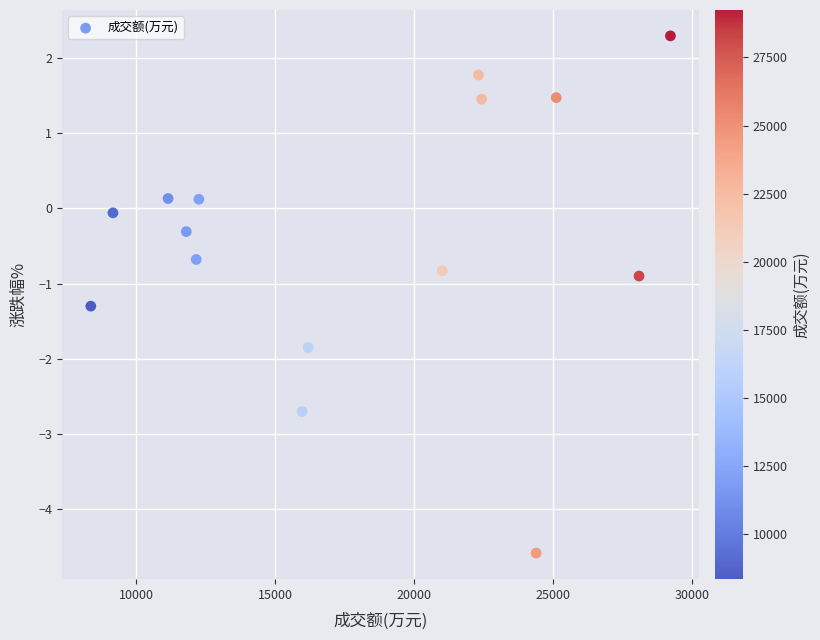

What is the range of X values (max minus min)?

20868.0